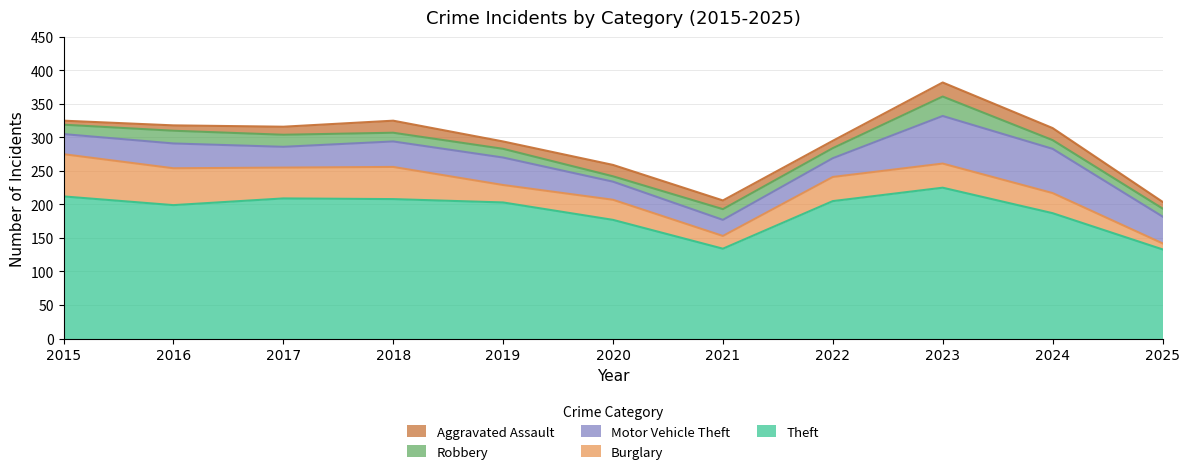

Reading left to right, what are all the values shown in this chart?

Theft: 2015=212	2016=199	2017=209	2018=208	2019=203	2020=177	2021=134	2022=205	2023=225	2024=187	2025=133
Burglary: 2015=63	2016=55	2017=46	2018=48	2019=26	2020=30	2021=19	2022=36	2023=36	2024=30	2025=9
Motor Vehicle Theft: 2015=30	2016=37	2017=31	2018=38	2019=41	2020=27	2021=24	2022=28	2023=71	2024=66	2025=40
Robbery: 2015=14	2016=19	2017=18	2018=13	2019=13	2020=8	2021=16	2022=15	2023=29	2024=13	2025=12
Aggravated Assault: 2015=6	2016=8	2017=12	2018=18	2019=11	2020=17	2021=13	2022=11	2023=21	2024=18	2025=10